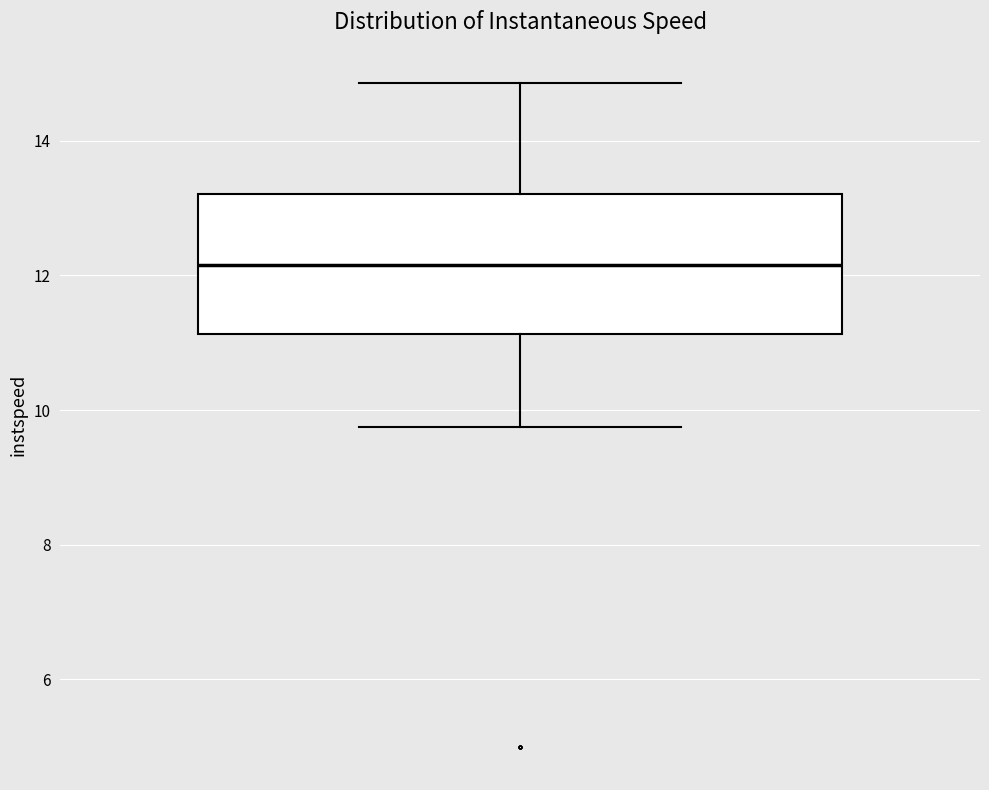

Transcribe this box plot: give where the median line is, the range the box spans, and where the two whiskers end, as read against the y-axis. The values are not printed on the chart, so give them approximately, as read against the axis.

median 12.2, box 11.2 to 13.2, whiskers 9.8 to 14.8